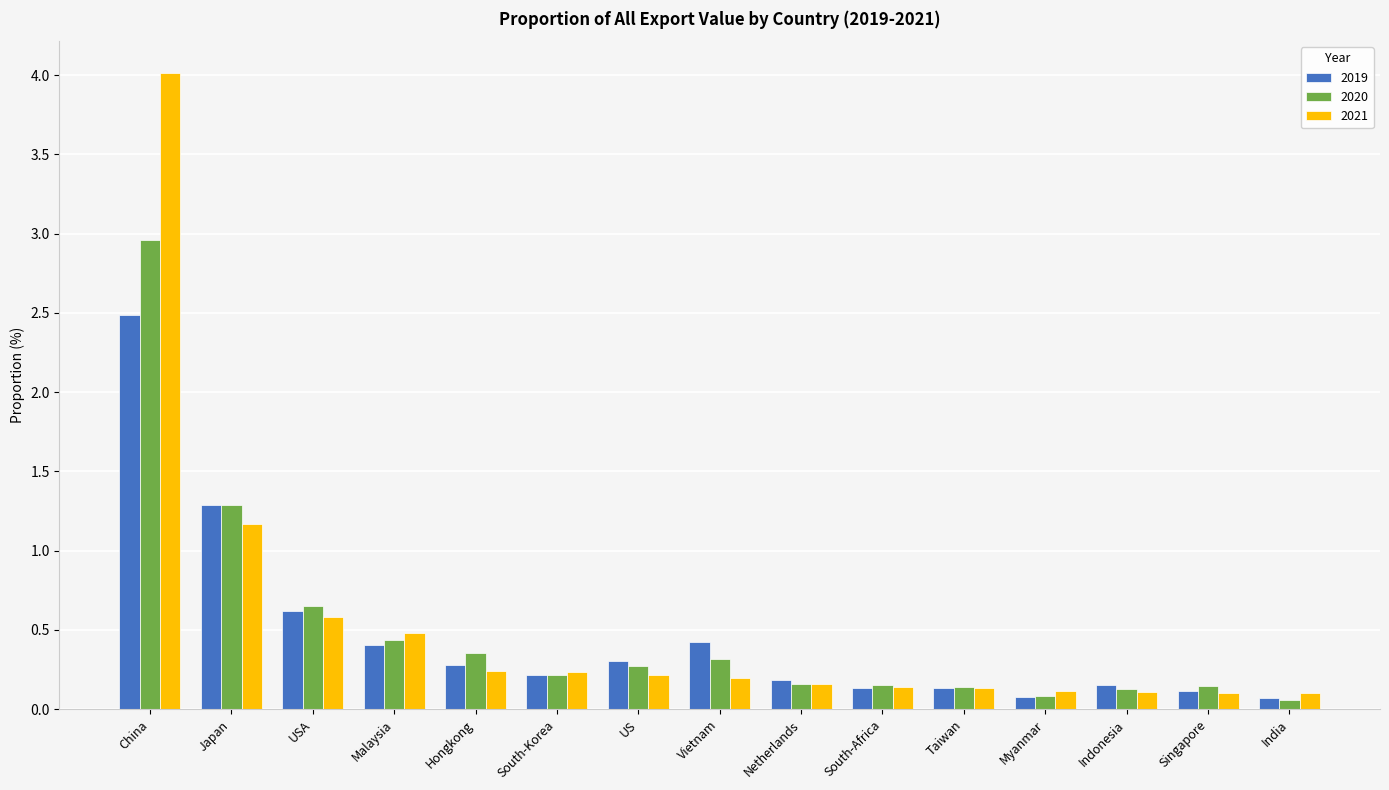

List the series in order of their peak value, highest first.

2021, 2020, 2019